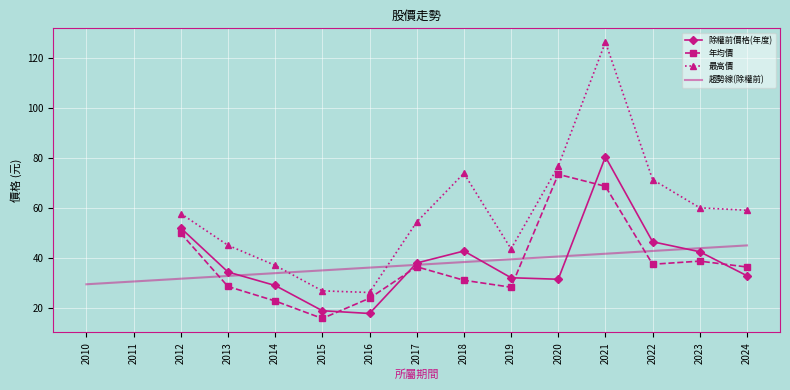

Where does the 最高價 series first go above 54?

2012